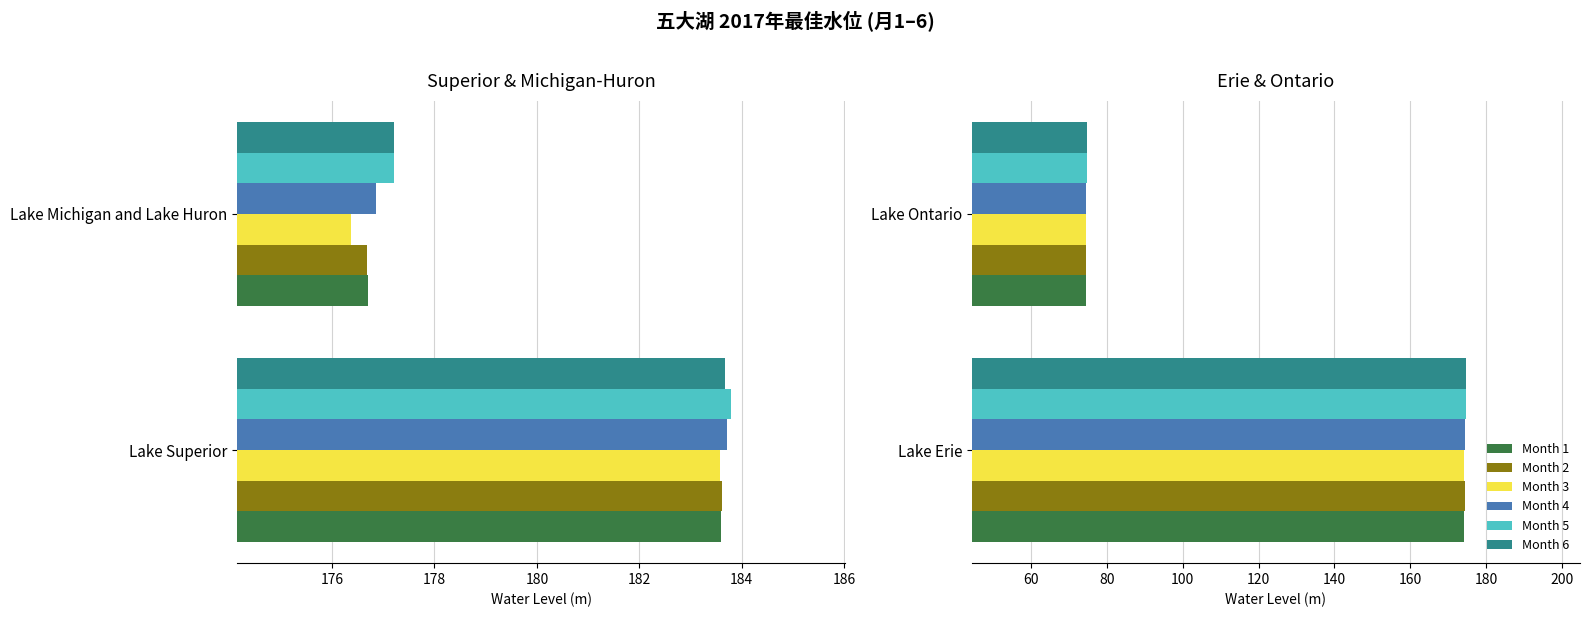

Is the value of Month 3 at Lake Ontario greater than the value of Month 2 at Lake Erie?

No